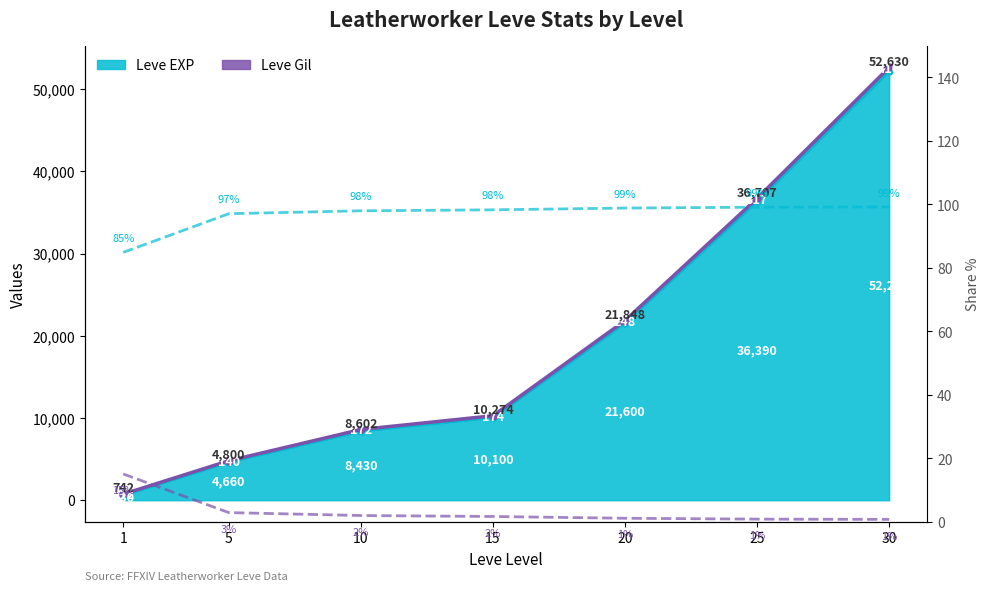

Does the chart display data point markers on the line(s)?

No